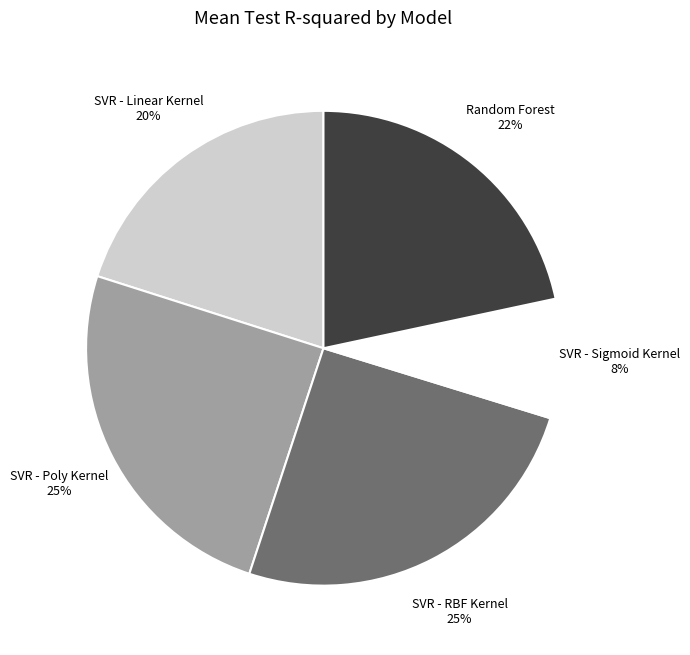

To the nearest percent, what is the combined percentage of SVR - Linear Kernel and Random Forest?

42%